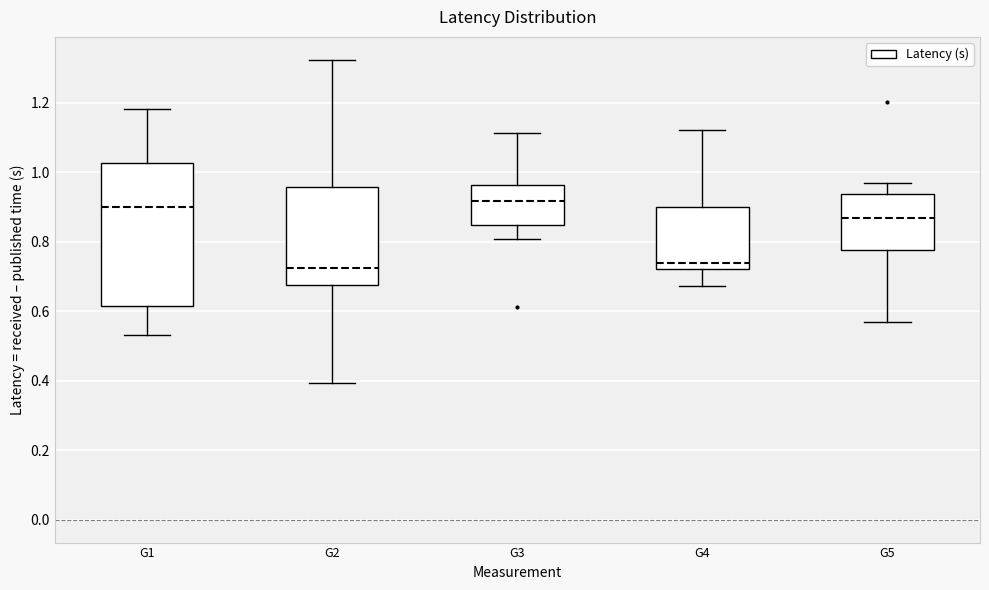

Which box is the tallest, from its lower edge to its upper edge?

G1